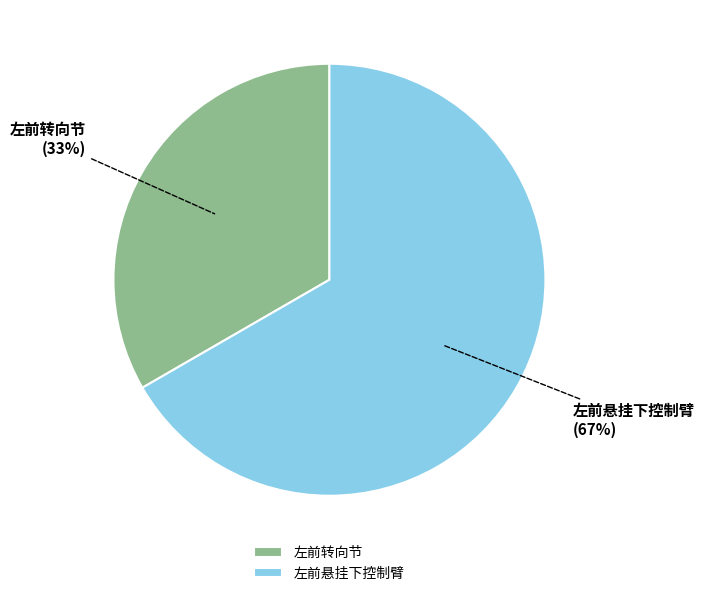

To the nearest percent, what is the average slice percentage?

50%